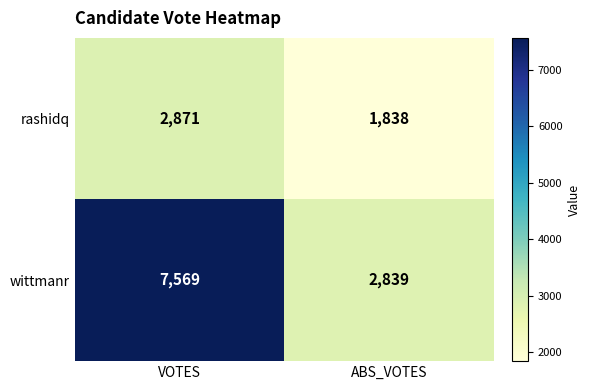

Which series has the largest total across all categories?

wittmanr